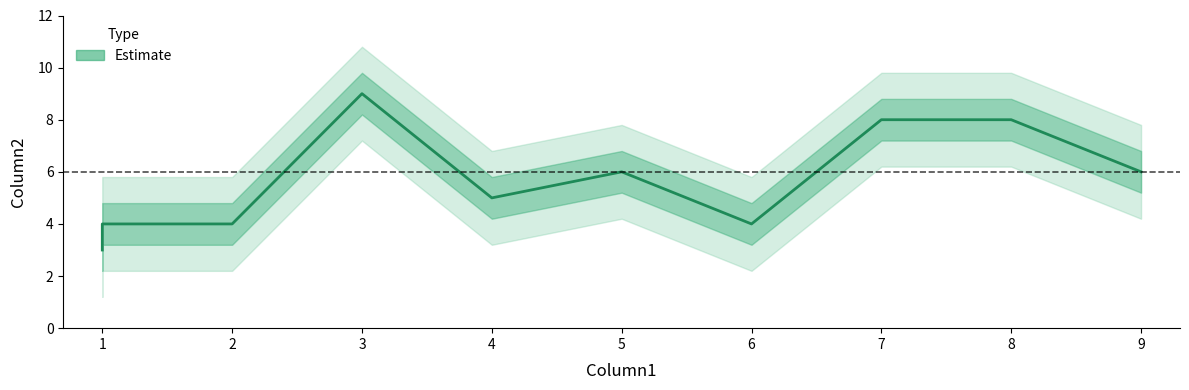

What is the average value?

6